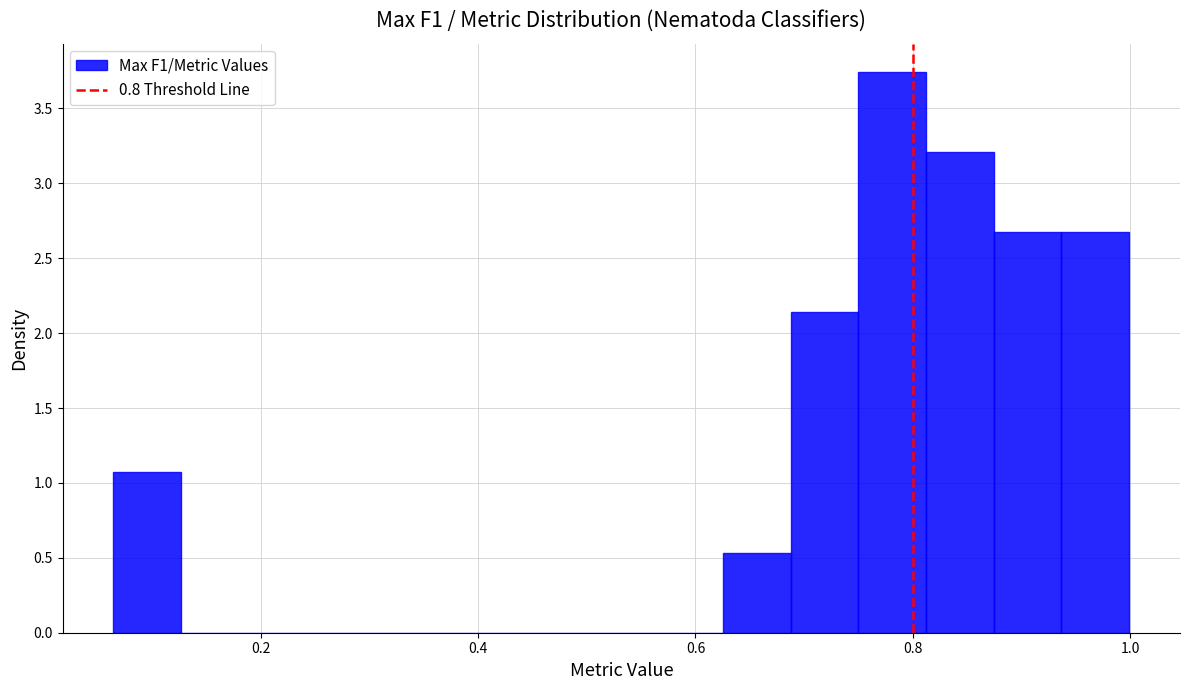

Around what value on the x-axis is the tallest bar? Give the approximate position of its centre, as read against the axis.

0.78